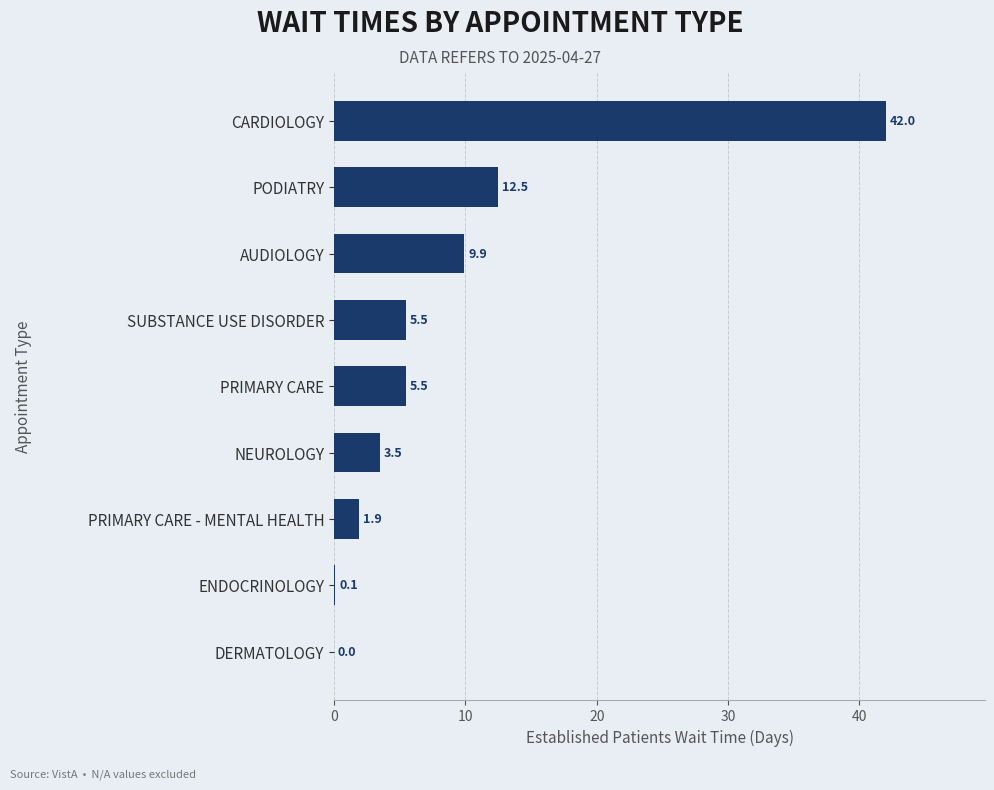

Count the number of values greater than 5.

5